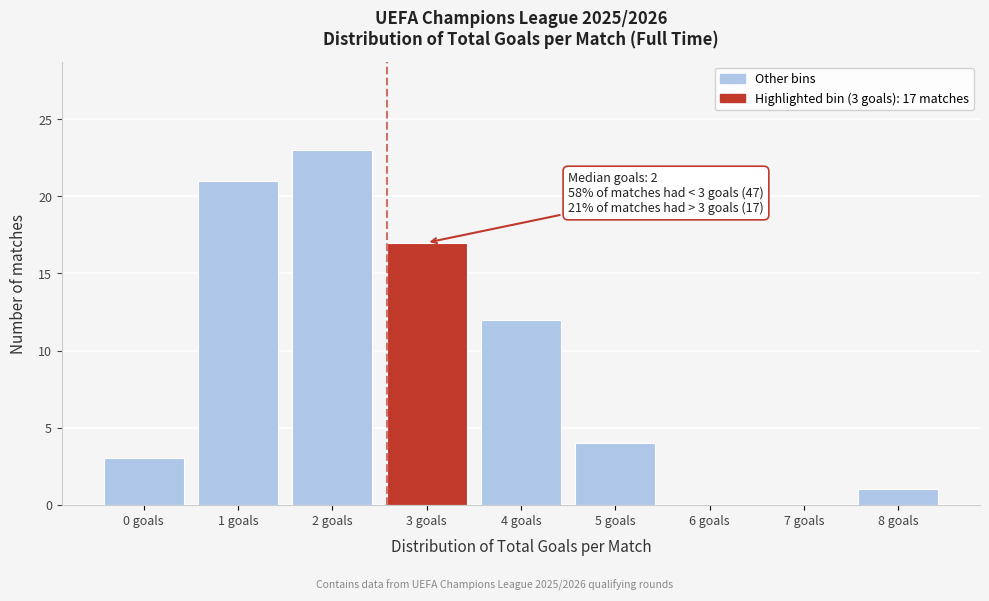

Reading left to right, what are all the values shown in this chart?

0 goals=3	1 goals=21	2 goals=23	3 goals=17	4 goals=12	5 goals=4	6 goals=0	7 goals=0	8 goals=1